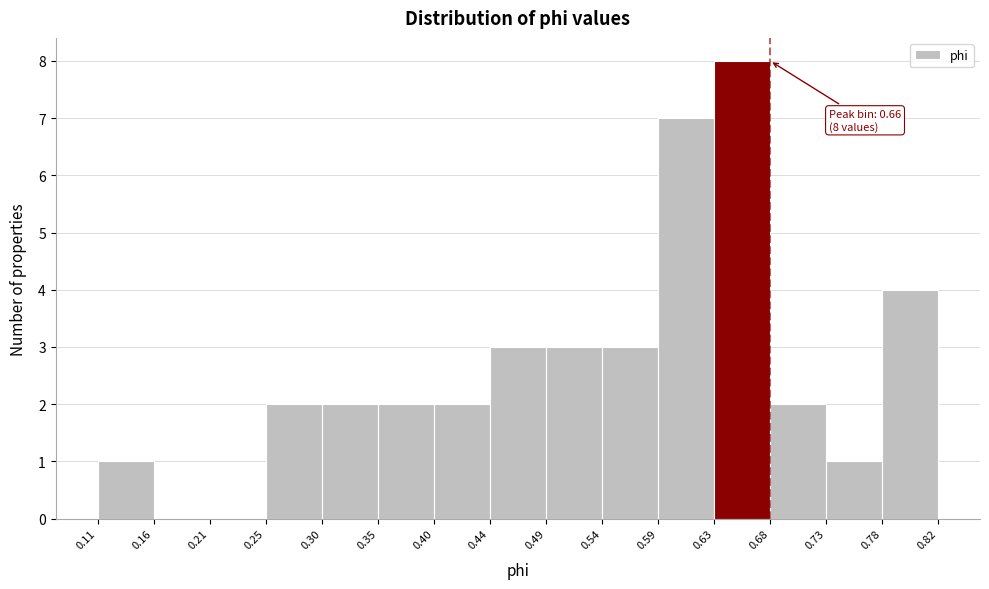

Over which range of the x-axis is the bar tallest?

0.63 to 0.68